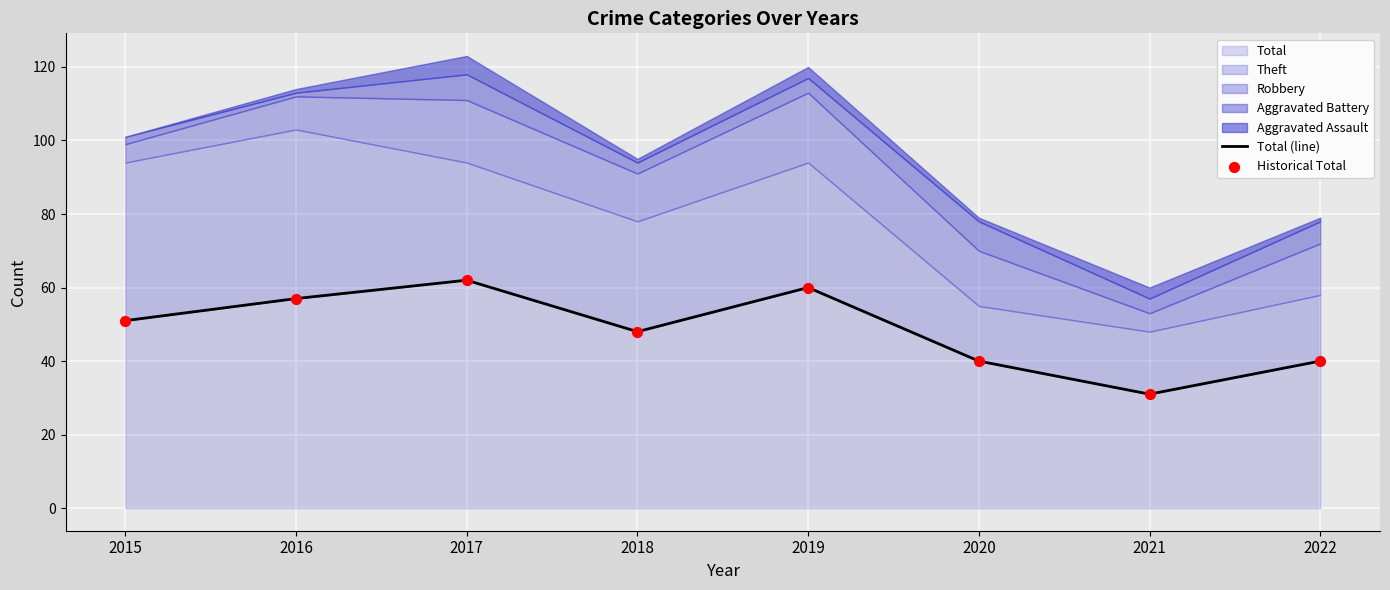

The Total series shows 21 at 2019. True or false?

False